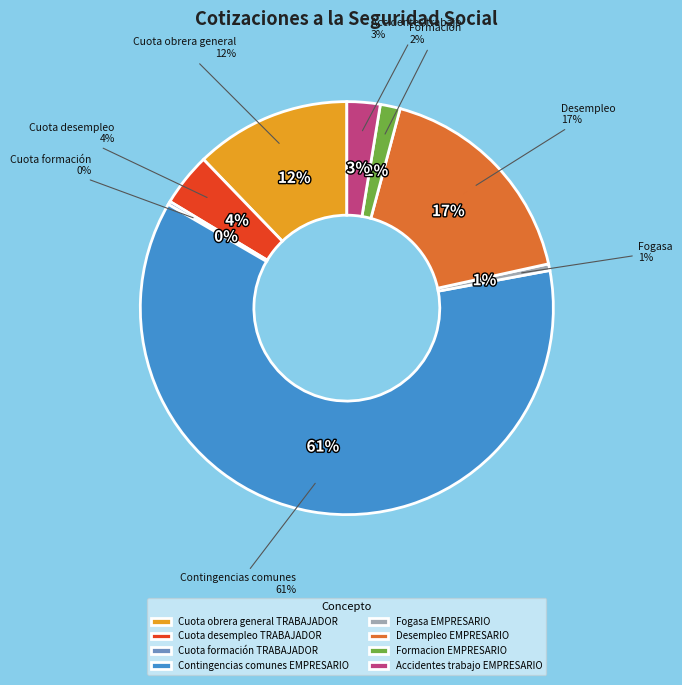

How many slices are in this pie chart?

8